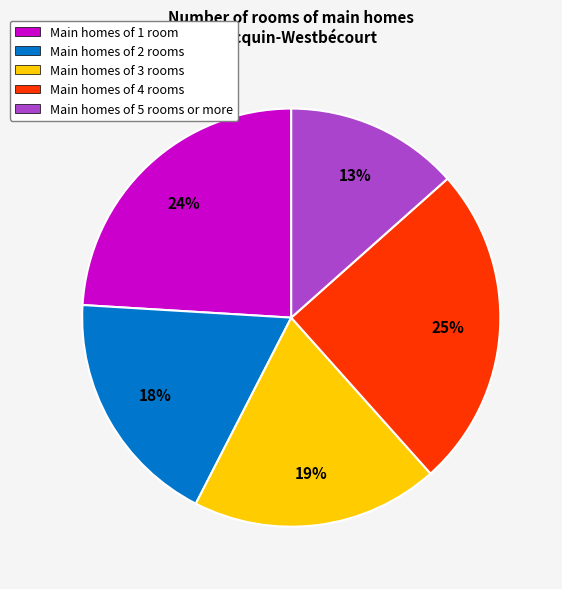

Which slice is the largest?

Main homes of 4 rooms